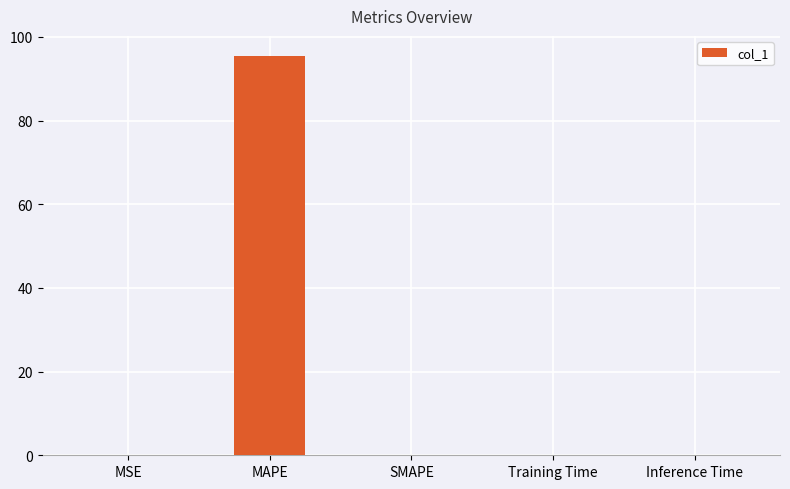

What is the sum of all values?

95.5